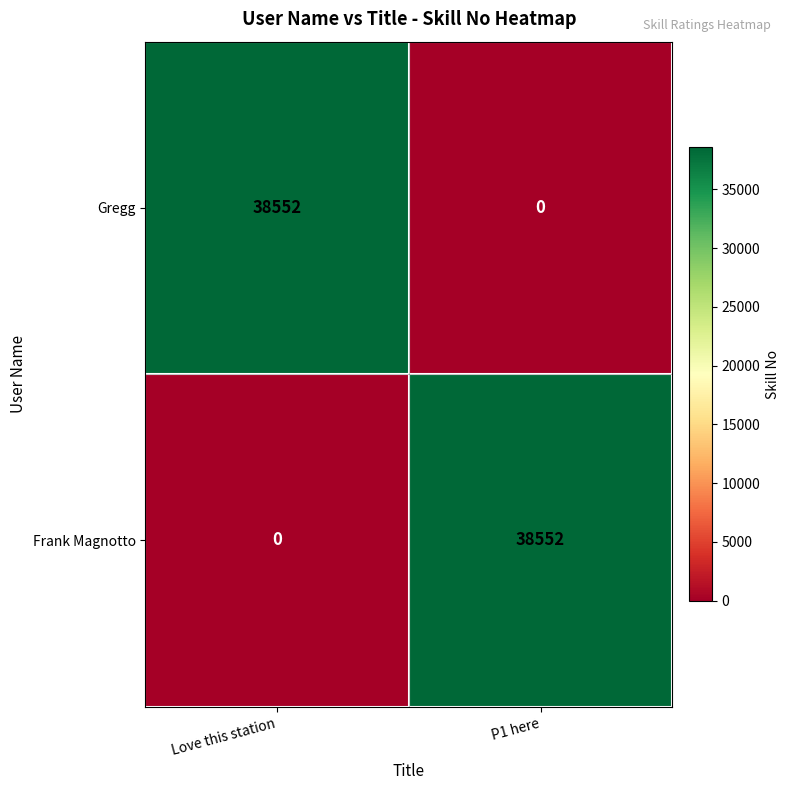

What is the maximum value for Frank Magnotto?

38552